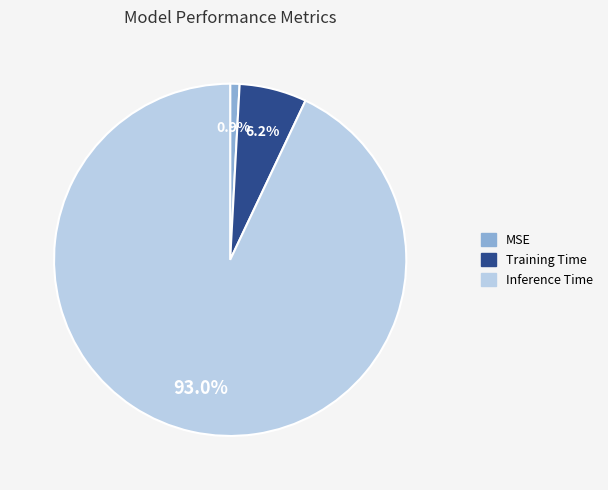

Between Training Time and Inference Time, which is larger?

Inference Time